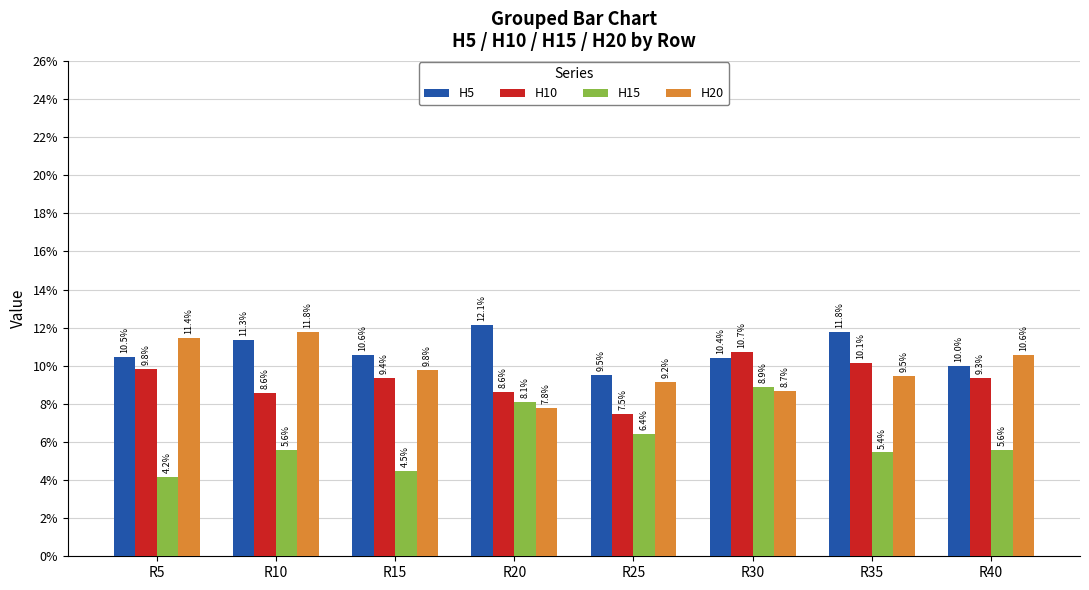

Are the bars horizontal?

No